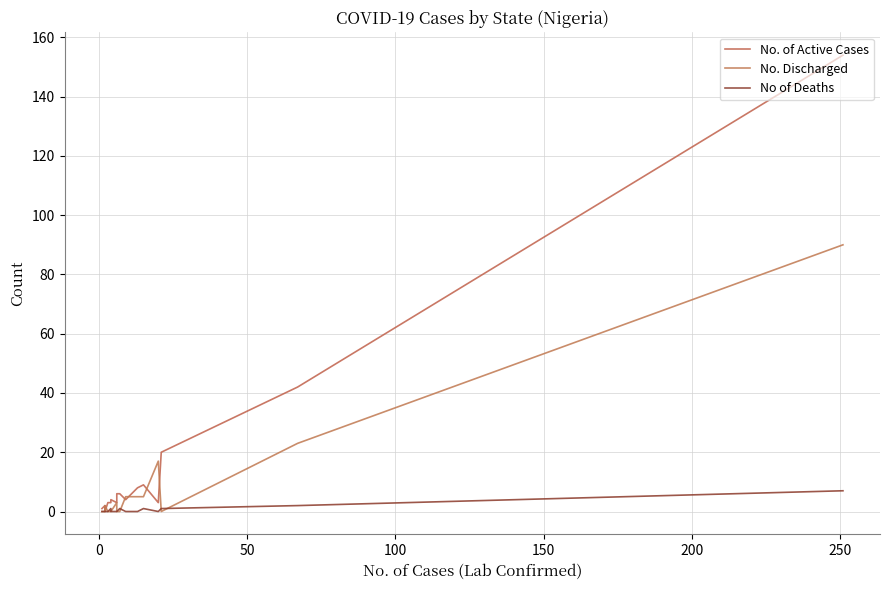

Which series has the widest spread of values?

No. of Active Cases